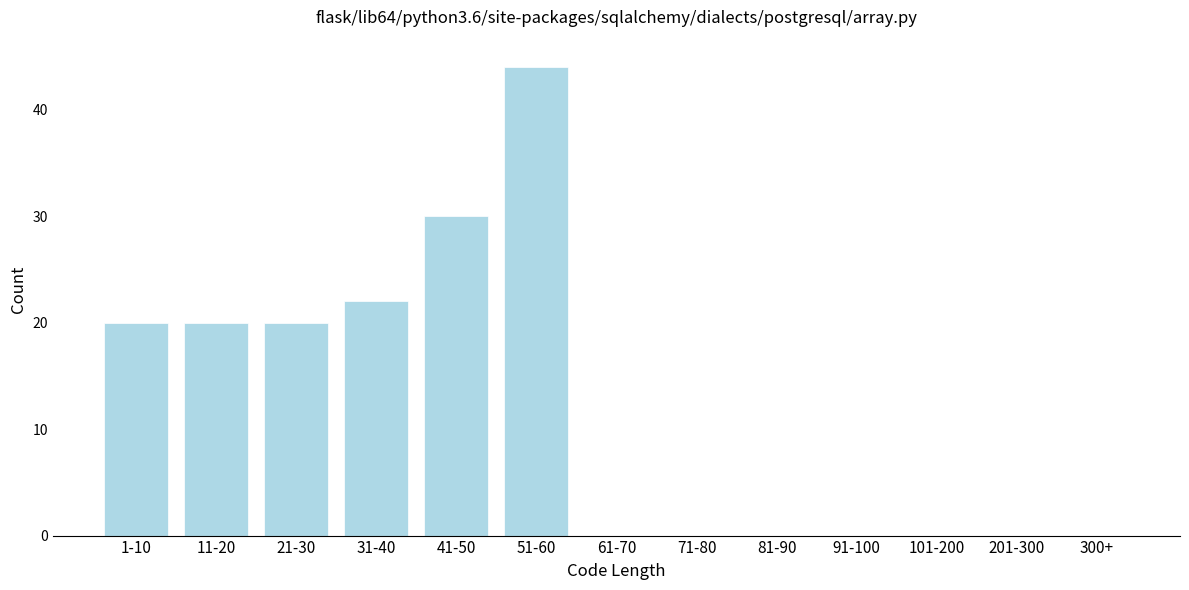

Reading right to left, transcribe all the data shown in this chart.

300+=0	201-300=0	101-200=0	91-100=0	81-90=0	71-80=0	61-70=0	51-60=44	41-50=30	31-40=22	21-30=20	11-20=20	1-10=20